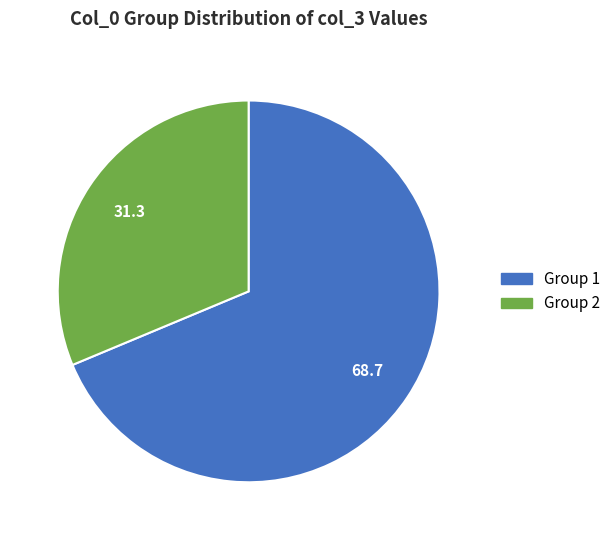

Is the sum of Group 2 and Group 1 greater than half?

Yes